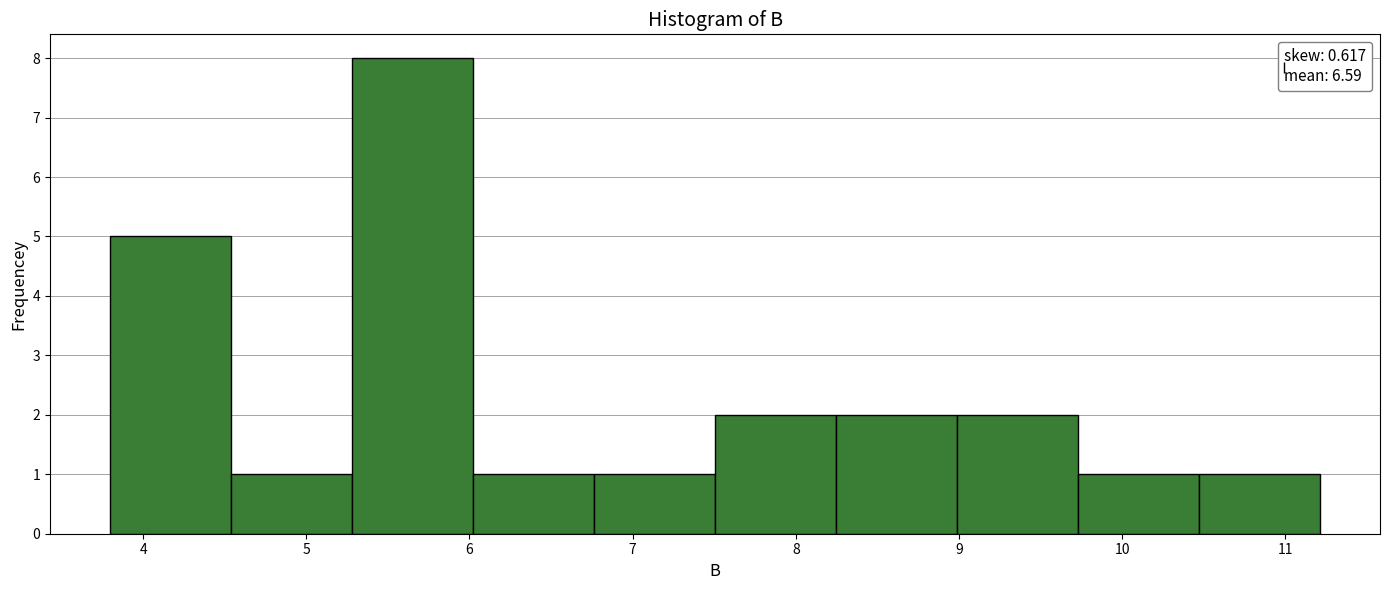

How tall is the bar that spans 5.3 to 6.0 on the x-axis? Neither the bar edges nor the heights are printed on the chart, so give them approximately, as read against the axes.

8